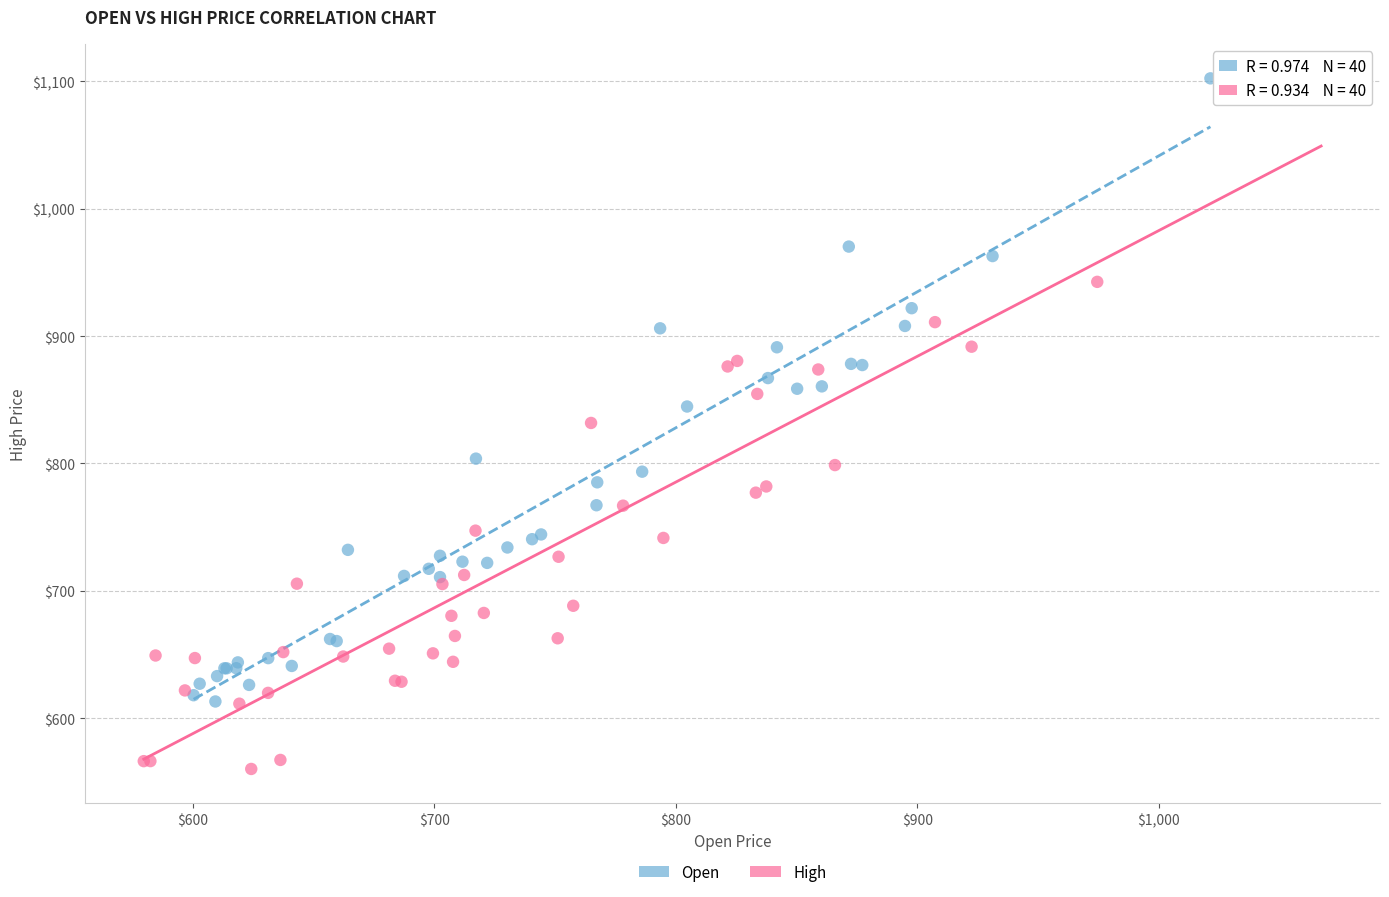

Which series contains the lowest Y value?

High